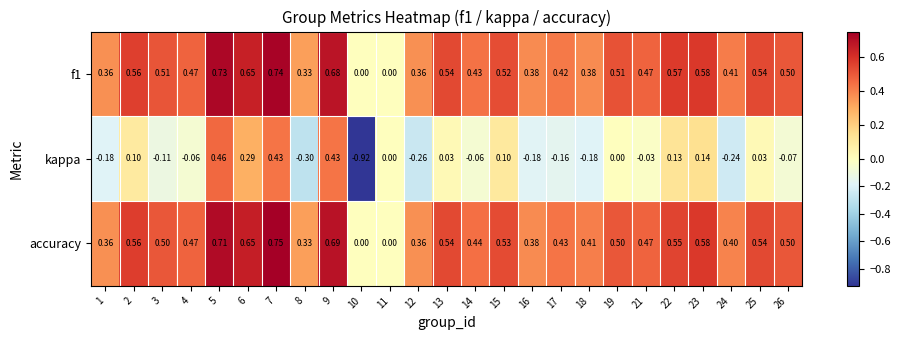

Which series has the largest range (max minus min)?

kappa